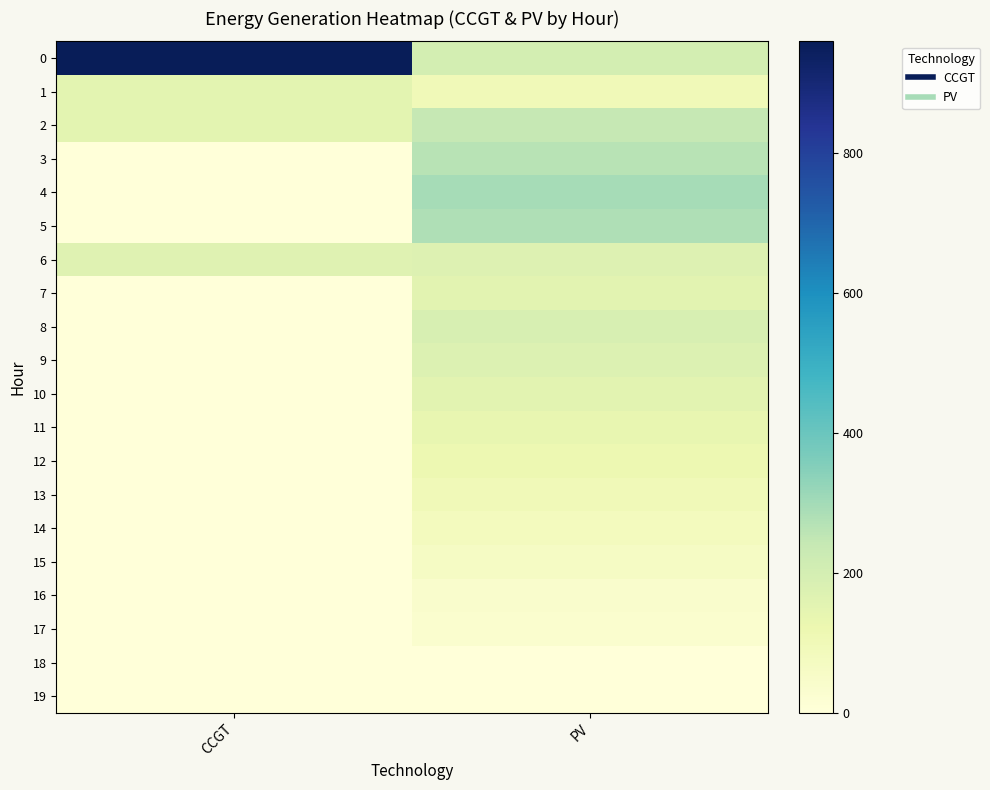

Which has a higher value, CCGT or PV?

CCGT